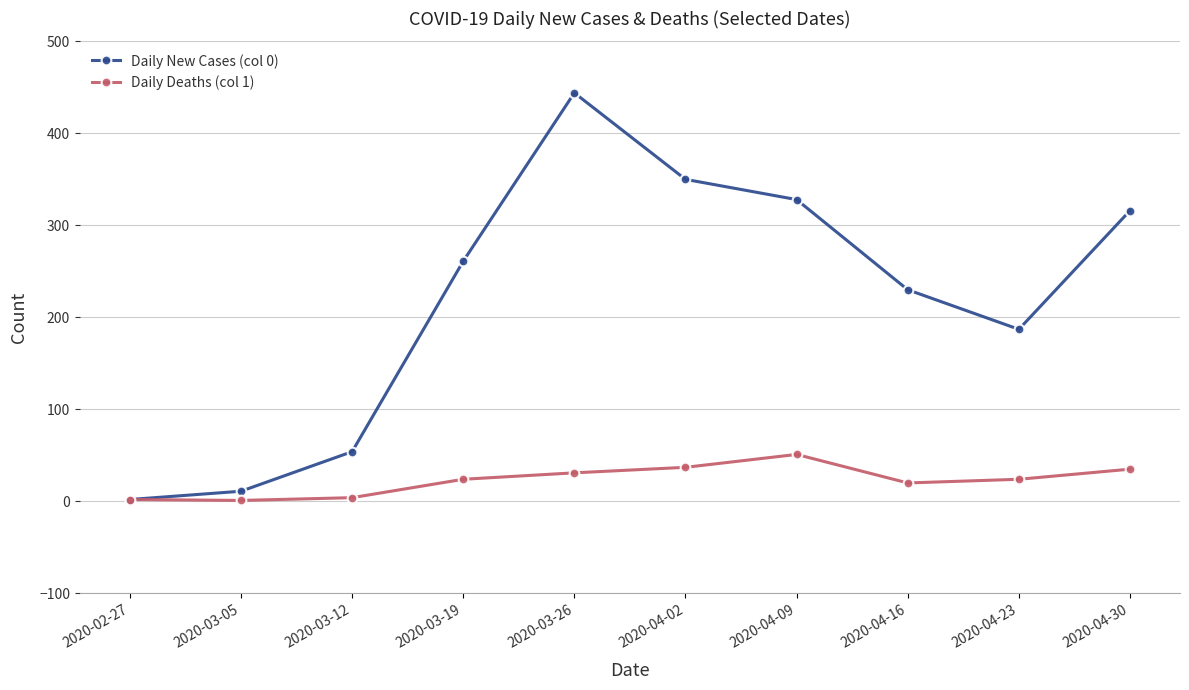

What is the maximum value shown in the chart?

444